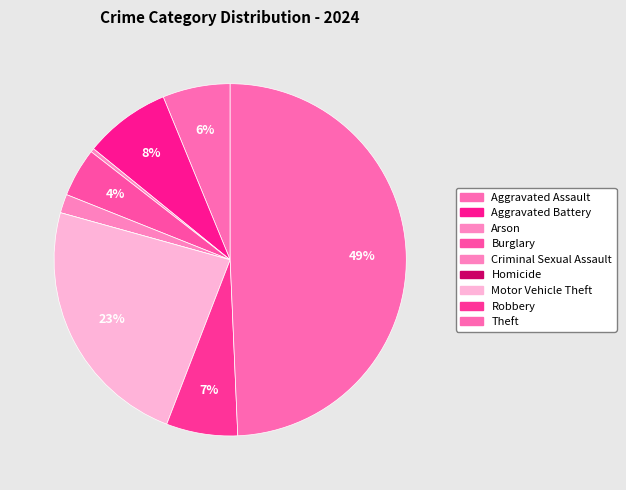

To the nearest percent, what percentage of the pie is Aggravated Assault?

6%